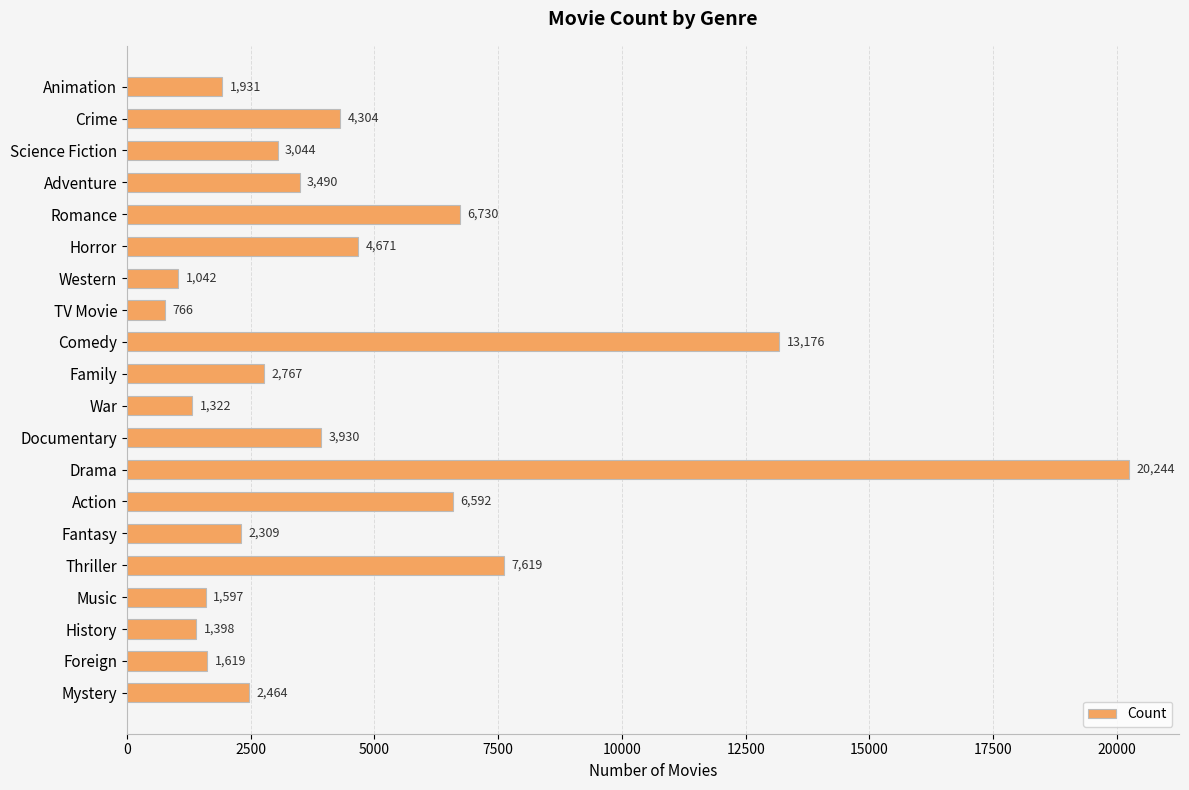

List the labels in order of value, largest first.

Drama, Comedy, Thriller, Romance, Action, Horror, Crime, Documentary, Adventure, Science Fiction, Family, Mystery, Fantasy, Animation, Foreign, Music, History, War, Western, TV Movie